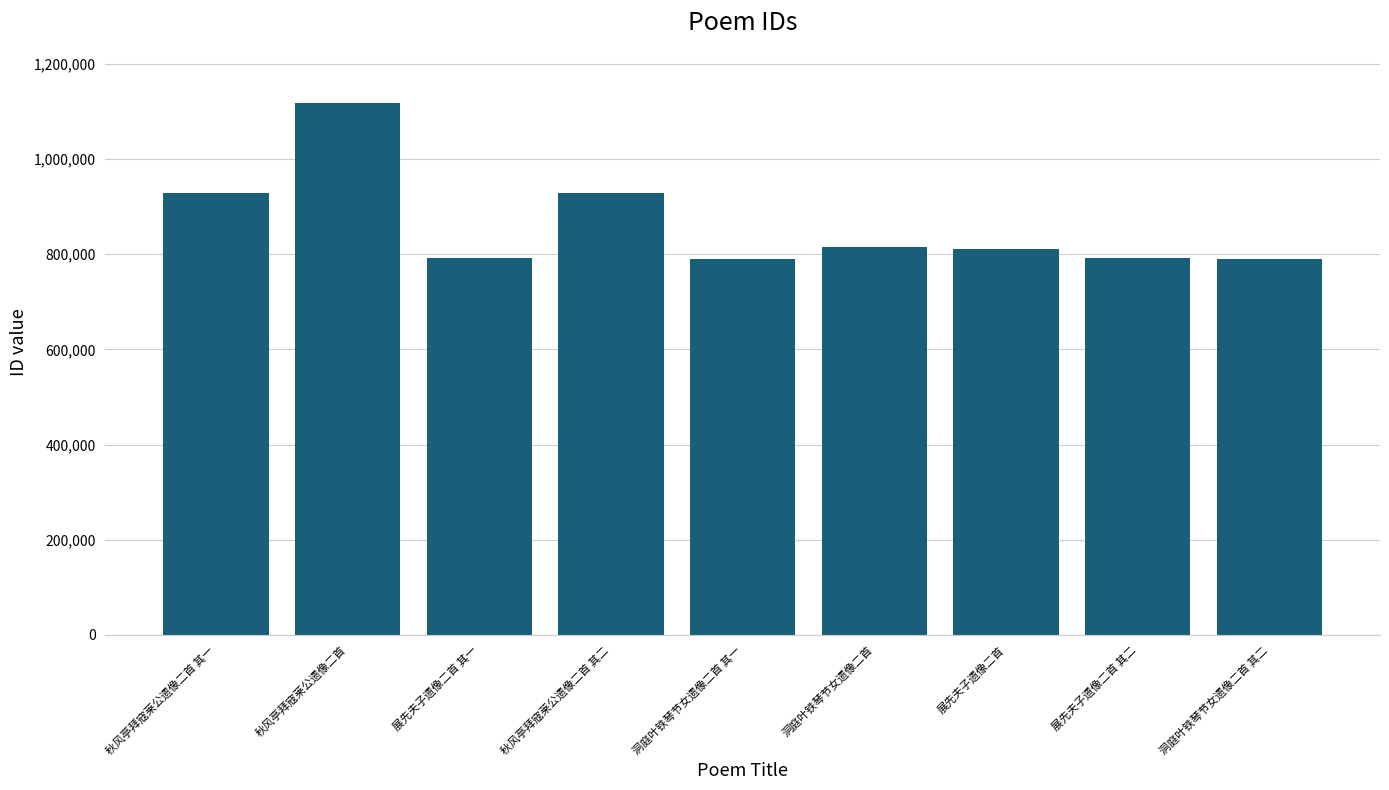

What is the label of the 9th bar from the right?

秋风亭拜寇莱公遗像二首 其一